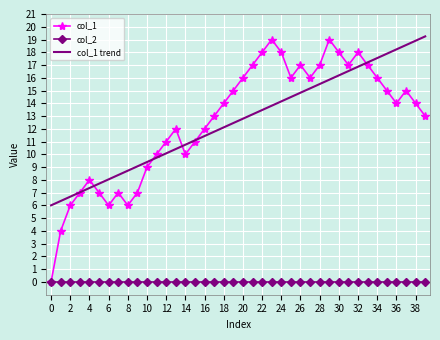

What is the lowest value of the col_1 trend series?

6.0